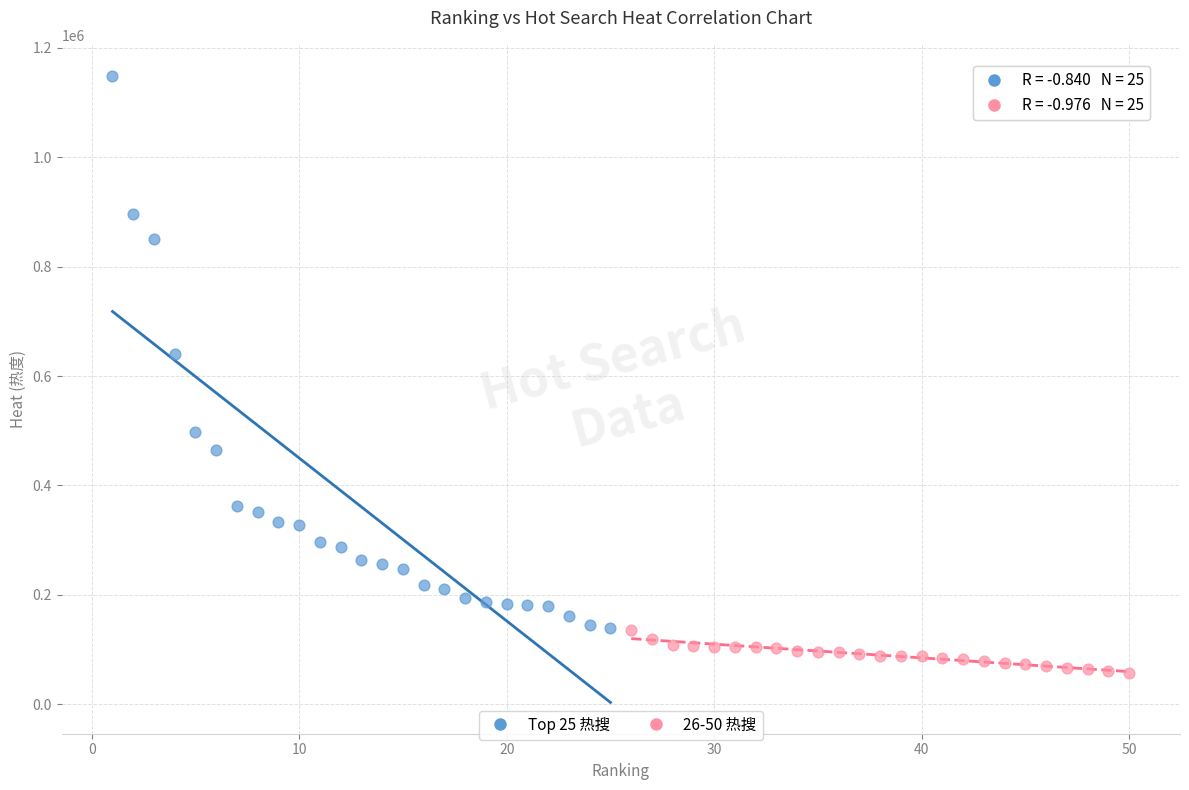

Which series reaches the maximum Y coordinate?

Top 25 热搜